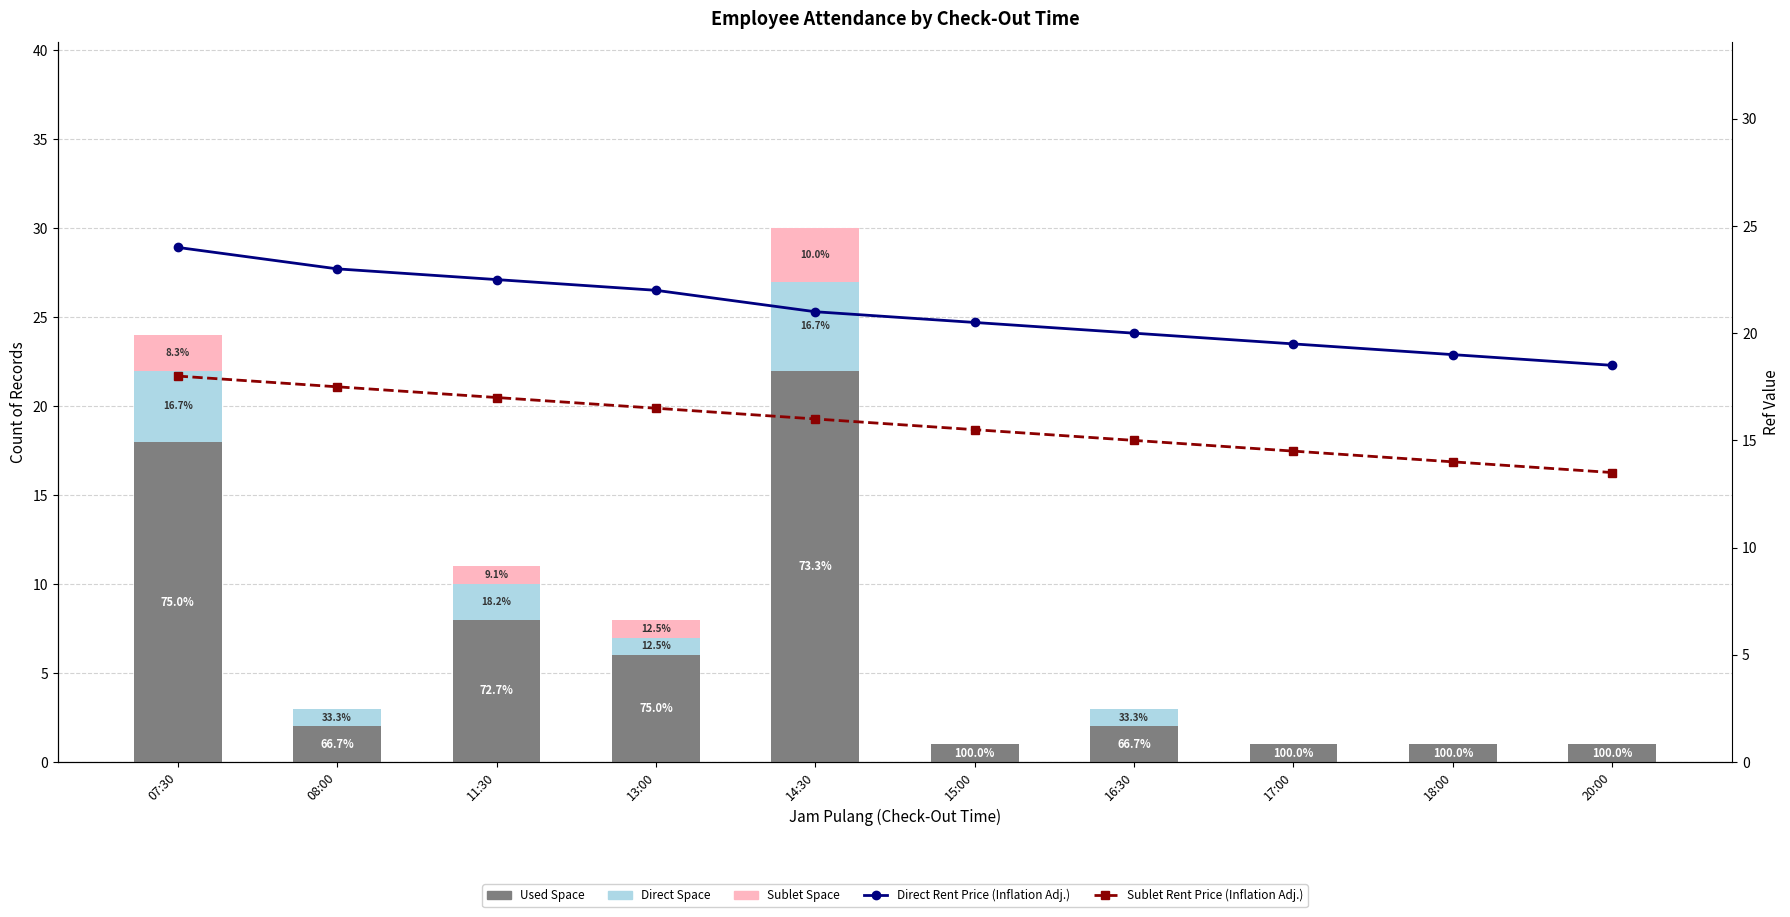

What is the total value across all series at 07:30?

66.0